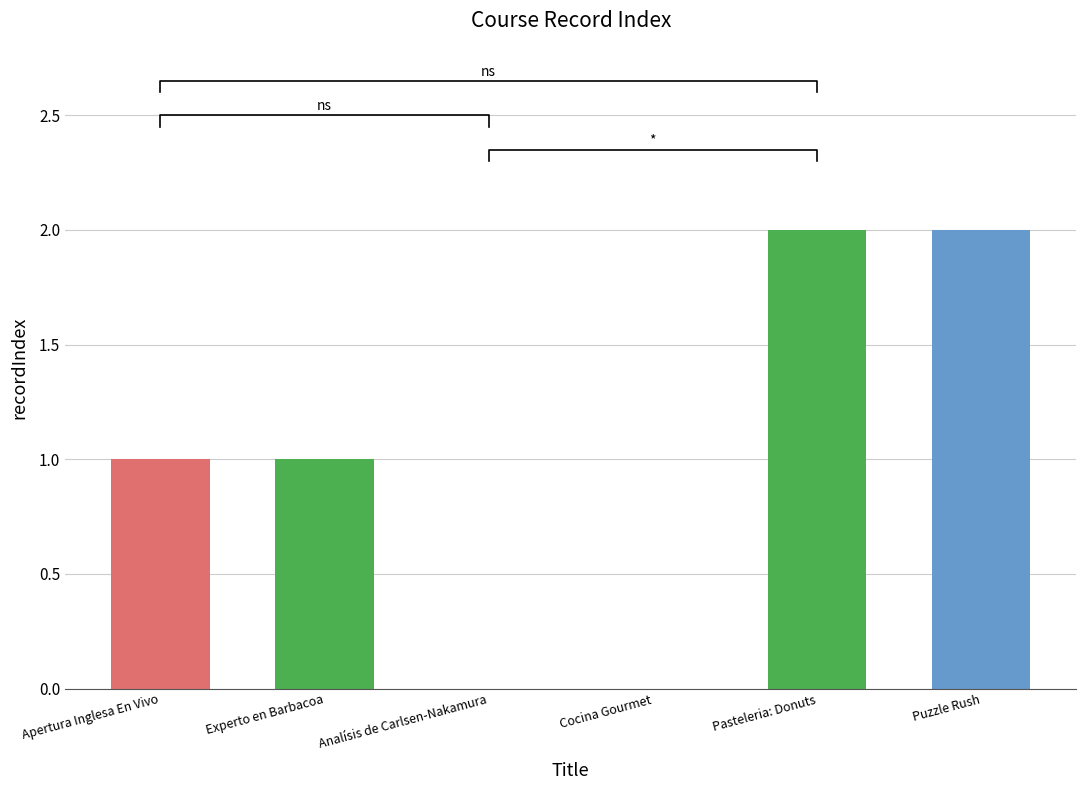

The chart shows a value of 0 at Analísis de Carlsen-Nakamura. True or false?

True